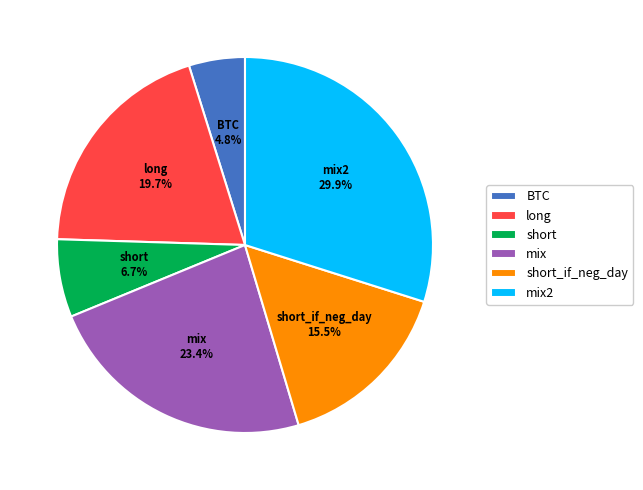

Is the sum of short_if_neg_day and mix greater than half?

No